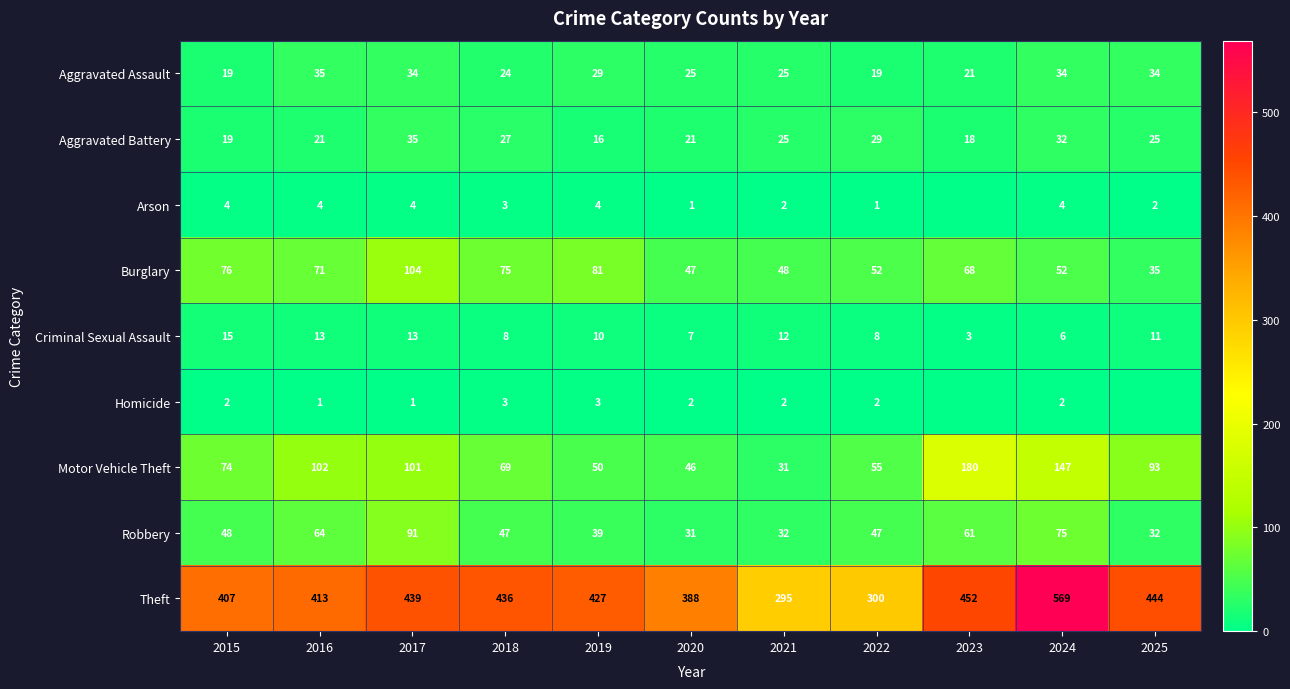

True or false: Aggravated Assault has a value of 29 at 2015.

False